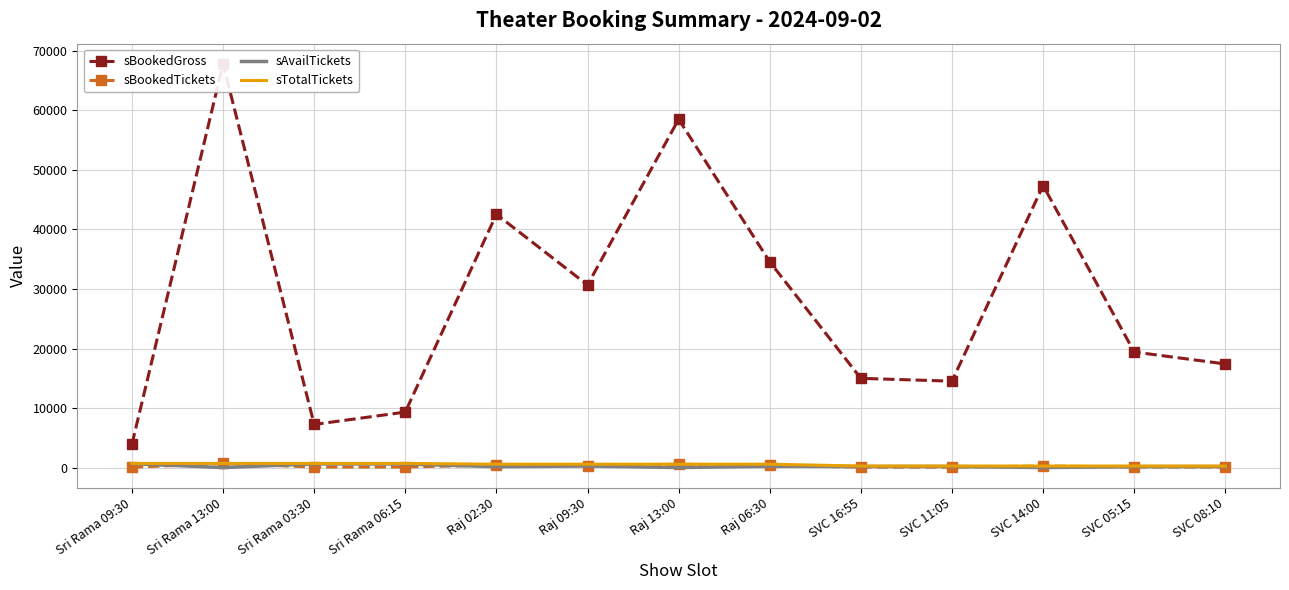

Between SVC 05:15 and Sri Rama 06:15, which is larger?

SVC 05:15